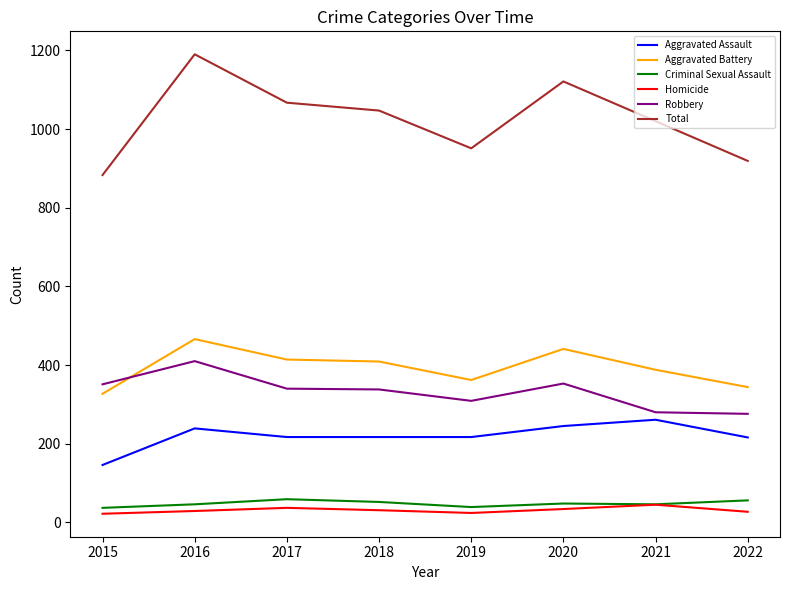

What is the difference between the second highest and minimum values in the Criminal Sexual Assault series?

19